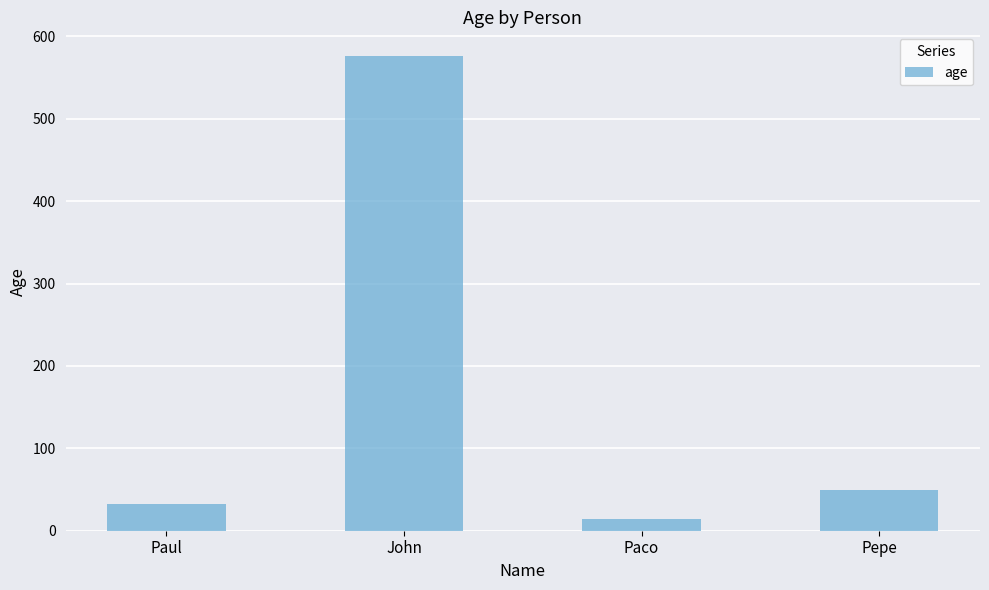

How many series are shown in this chart?

1